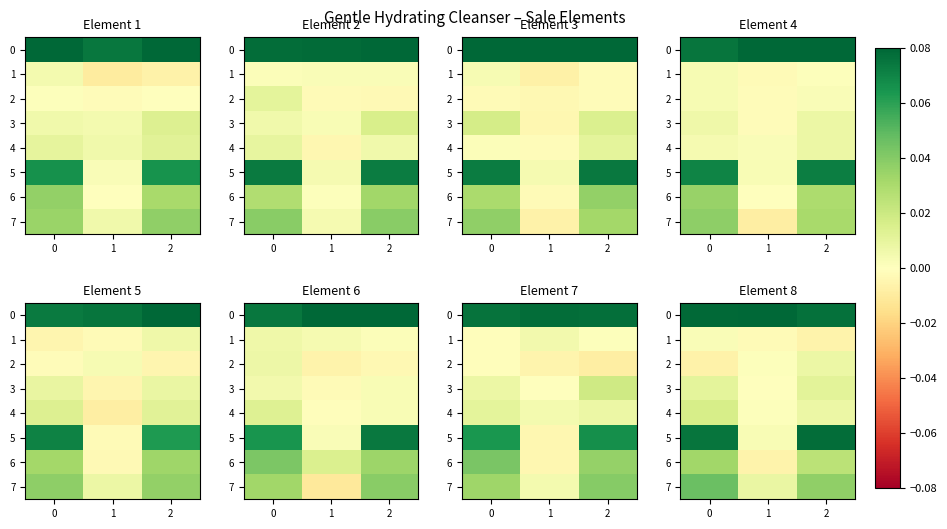

At how many categories does at least one series exceed 0?

3